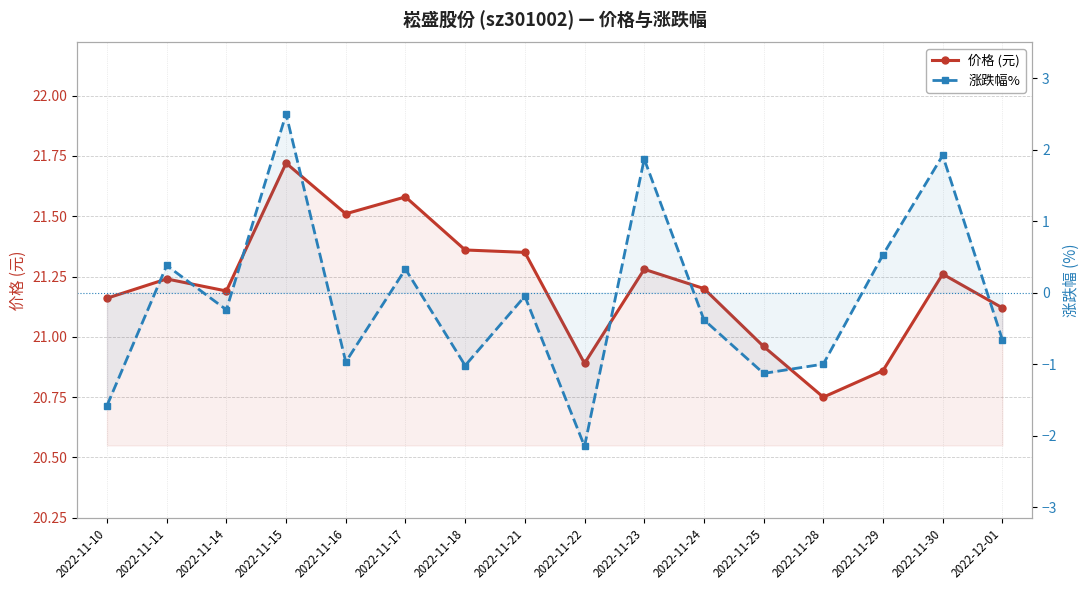

Which series has the largest range (max minus min)?

涨跌幅%